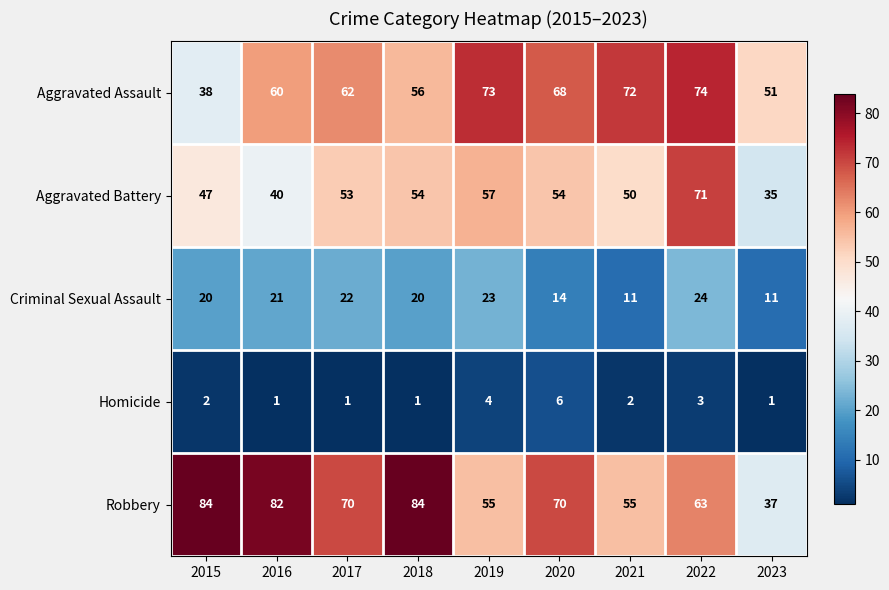

Count the number of categories in the chart.

9